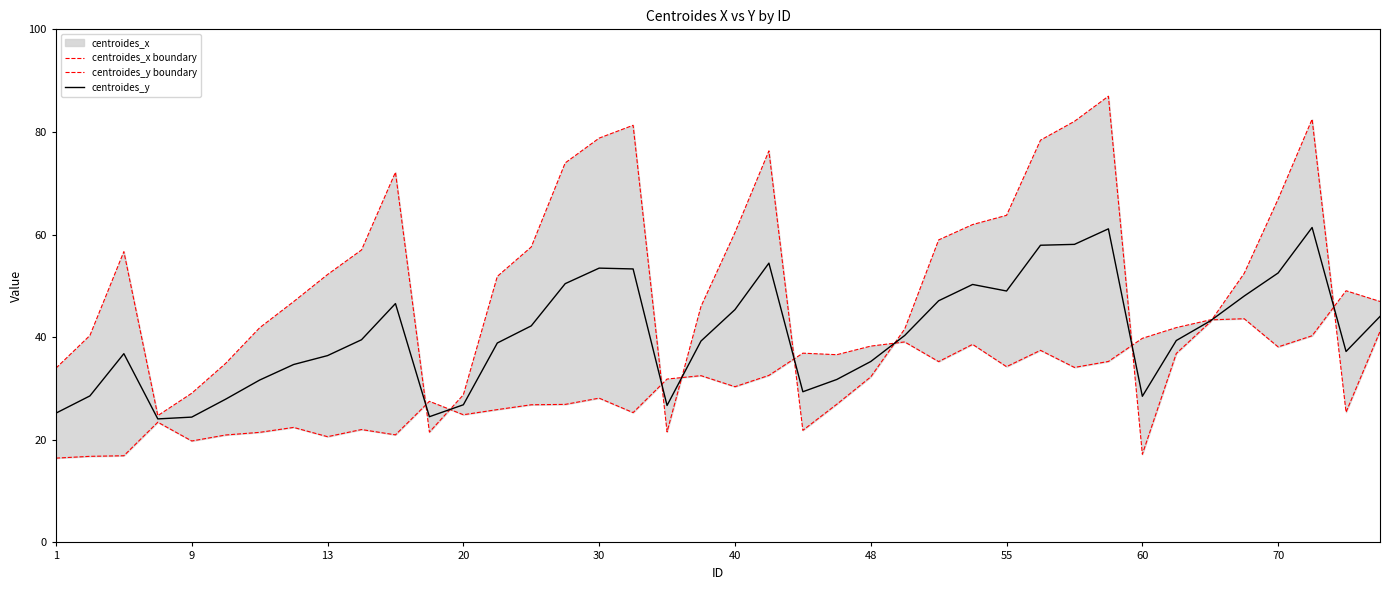

The value of centroides_y boundary at 10 is 21.0. True or false?

True